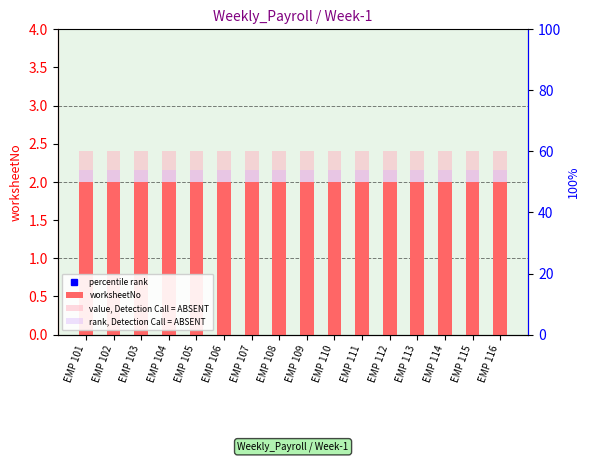

Reading right to left, extract all data points from this chart.

worksheetNo: EMP 116=2.0	EMP 115=2.0	EMP 114=2.0	EMP 113=2.0	EMP 112=2.0	EMP 111=2.0	EMP 110=2.0	EMP 109=2.0	EMP 108=2.0	EMP 107=2.0	EMP 106=2.0	EMP 105=2.0	EMP 104=2.0	EMP 103=2.0	EMP 102=2.0	EMP 101=2.0
value, Detection Call = ABSENT: EMP 116=2.4	EMP 115=2.4	EMP 114=2.4	EMP 113=2.4	EMP 112=2.4	EMP 111=2.4	EMP 110=2.4	EMP 109=2.4	EMP 108=2.4	EMP 107=2.4	EMP 106=2.4	EMP 105=2.4	EMP 104=2.4	EMP 103=2.4	EMP 102=2.4	EMP 101=2.4
rank, Detection Call = ABSENT: EMP 116=2.1	EMP 115=2.1	EMP 114=2.1	EMP 113=2.1	EMP 112=2.1	EMP 111=2.1	EMP 110=2.1	EMP 109=2.1	EMP 108=2.1	EMP 107=2.1	EMP 106=2.1	EMP 105=2.1	EMP 104=2.1	EMP 103=2.1	EMP 102=2.1	EMP 101=2.1